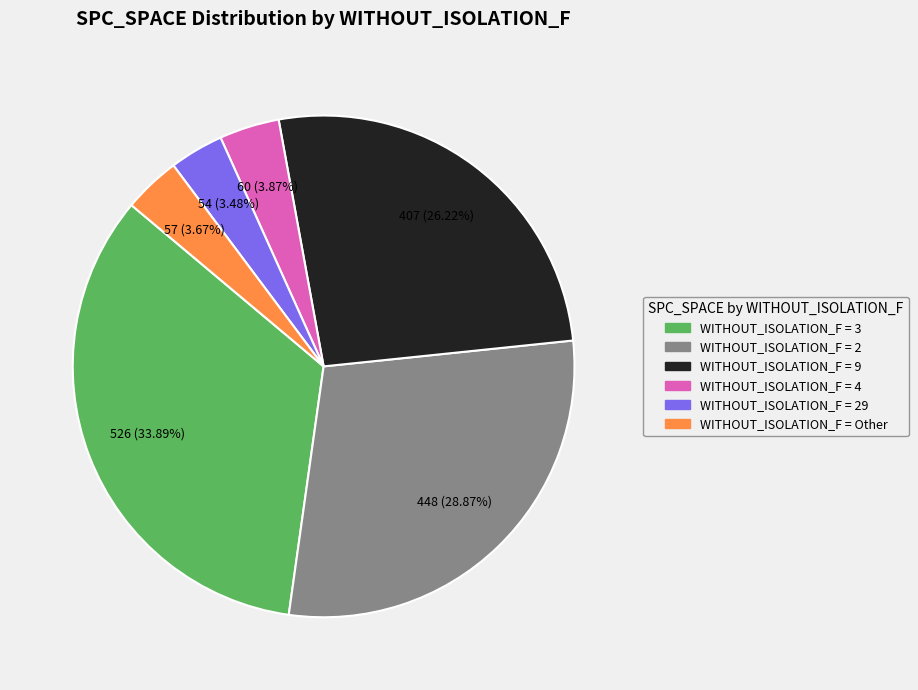

Count the number of slices in the pie.

6